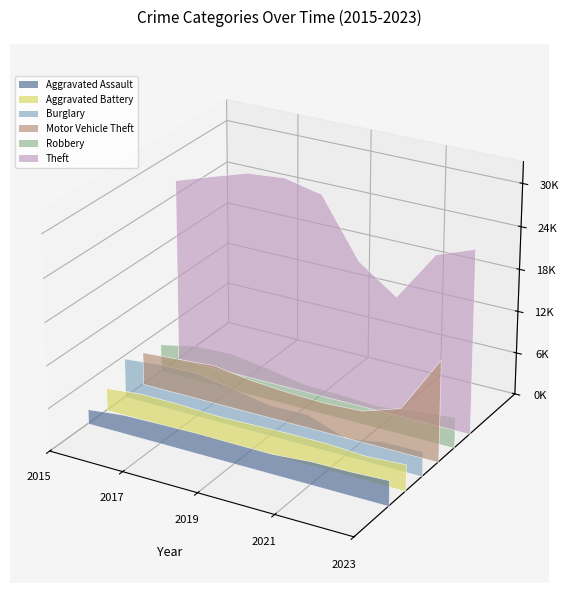

Reading left to right, extract all data points from this chart.

Aggravated Assault: 2079	2675	2799	2901	2856	2841	3273	3337	3587
Aggravated Battery: 3224	3747	3703	3492	3595	3724	3725	3418	3744
Burglary: 5625	6117	6268	5387	4406	4493	2601	3443	3526
Motor Vehicle Theft: 4665	5044	5464	4715	4332	4166	4458	6204	14330
Robbery: 3999	5114	5326	4551	3599	3447	3202	3836	4408
Theft: 26060	27769	29393	29874	28729	20614	16877	24001	25962